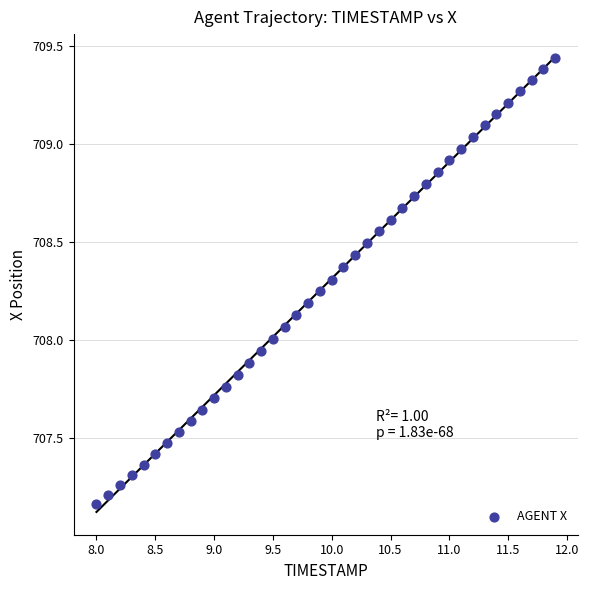

What is the range of X values (max minus min)?

3.9